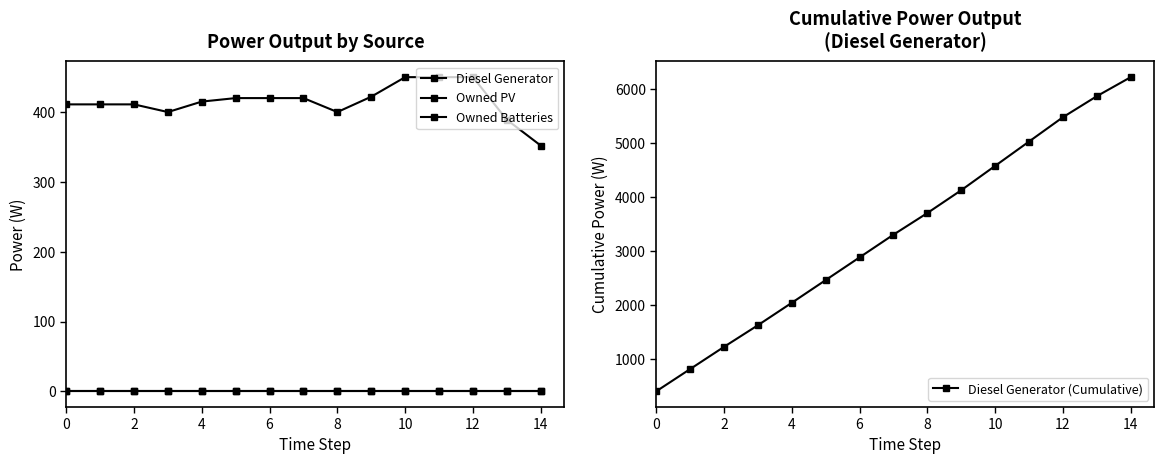

The value of Diesel Generator at 9 is 676. True or false?

False